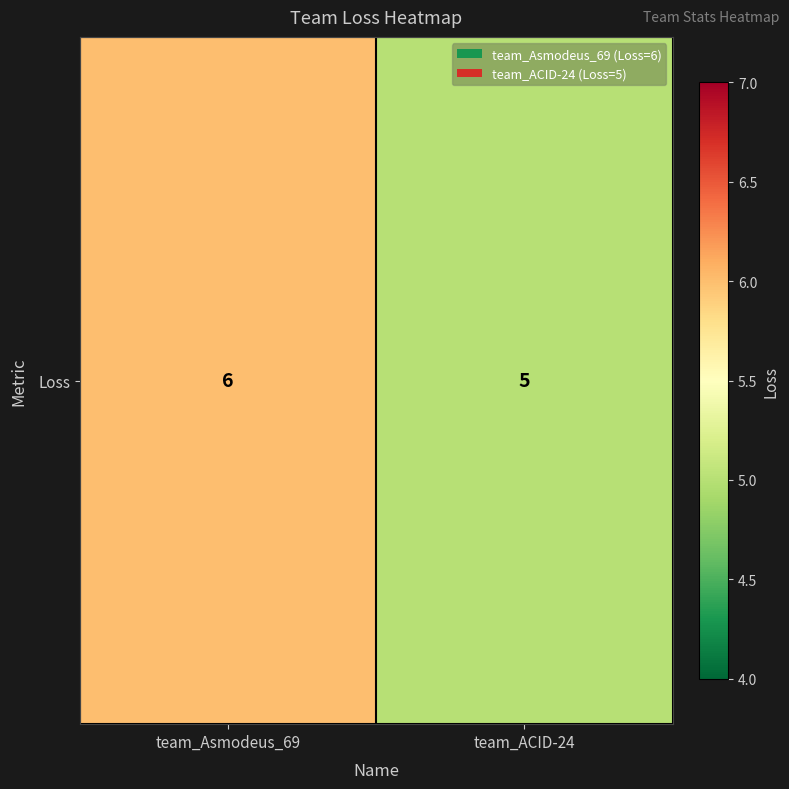

What is the average value?

6